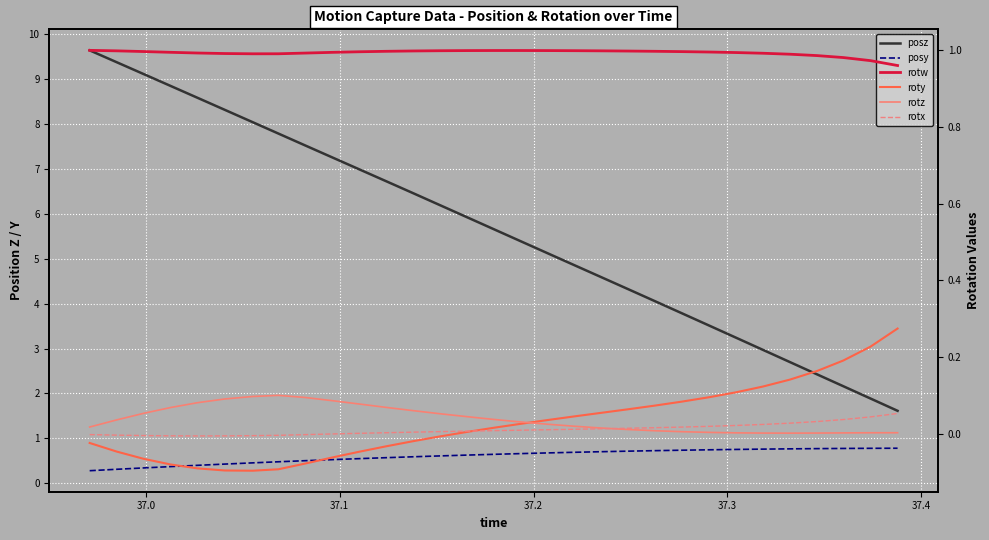

Reading left to right, extract all data points from this chart.

posz: 9.6	9.4	9.1	8.8	8.6	8.3	8.0	7.8	7.5	7.3	7.0	6.7	6.5	6.2	5.9	5.7	5.4	5.1	4.9	4.6	4.3	4.1	3.8	3.5	3.2	3.0	2.7	2.4	2.2	1.9	1.6
posy: 0.3	0.3	0.3	0.4	0.4	0.4	0.5	0.5	0.5	0.5	0.5	0.6	0.6	0.6	0.6	0.6	0.7	0.7	0.7	0.7	0.7	0.7	0.7	0.7	0.8	0.8	0.8	0.8	0.8	0.8	0.8
rotw: 1.0	1.0	1.0	1.0	1.0	1.0	1.0	1.0	1.0	1.0	1.0	1.0	1.0	1.0	1.0	1.0	1.0	1.0	1.0	1.0	1.0	1.0	1.0	1.0	1.0	1.0	1.0	1.0	1.0	1.0	1.0
roty: -0.0	-0.0	-0.1	-0.1	-0.1	-0.1	-0.1	-0.1	-0.1	-0.1	-0.0	-0.0	-0.0	-0.0	0.0	0.0	0.0	0.0	0.0	0.1	0.1	0.1	0.1	0.1	0.1	0.1	0.1	0.2	0.2	0.2	0.3
rotz: 0.0	0.0	0.1	0.1	0.1	0.1	0.1	0.1	0.1	0.1	0.1	0.1	0.1	0.1	0.0	0.0	0.0	0.0	0.0	0.0	0.0	0.0	0.0	0.0	0.0	0.0	0.0	0.0	0.0	0.0	0.0
rotx: -0.0	-0.0	-0.0	-0.0	-0.0	-0.0	-0.0	-0.0	-0.0	0.0	0.0	0.0	0.0	0.0	0.0	0.0	0.0	0.0	0.0	0.0	0.0	0.0	0.0	0.0	0.0	0.0	0.0	0.0	0.0	0.0	0.1